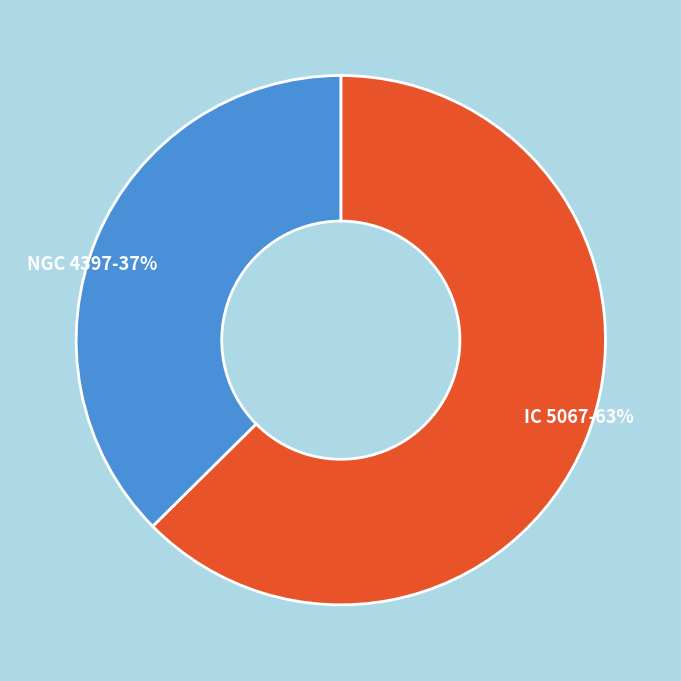

Does any single category account for the majority?

Yes